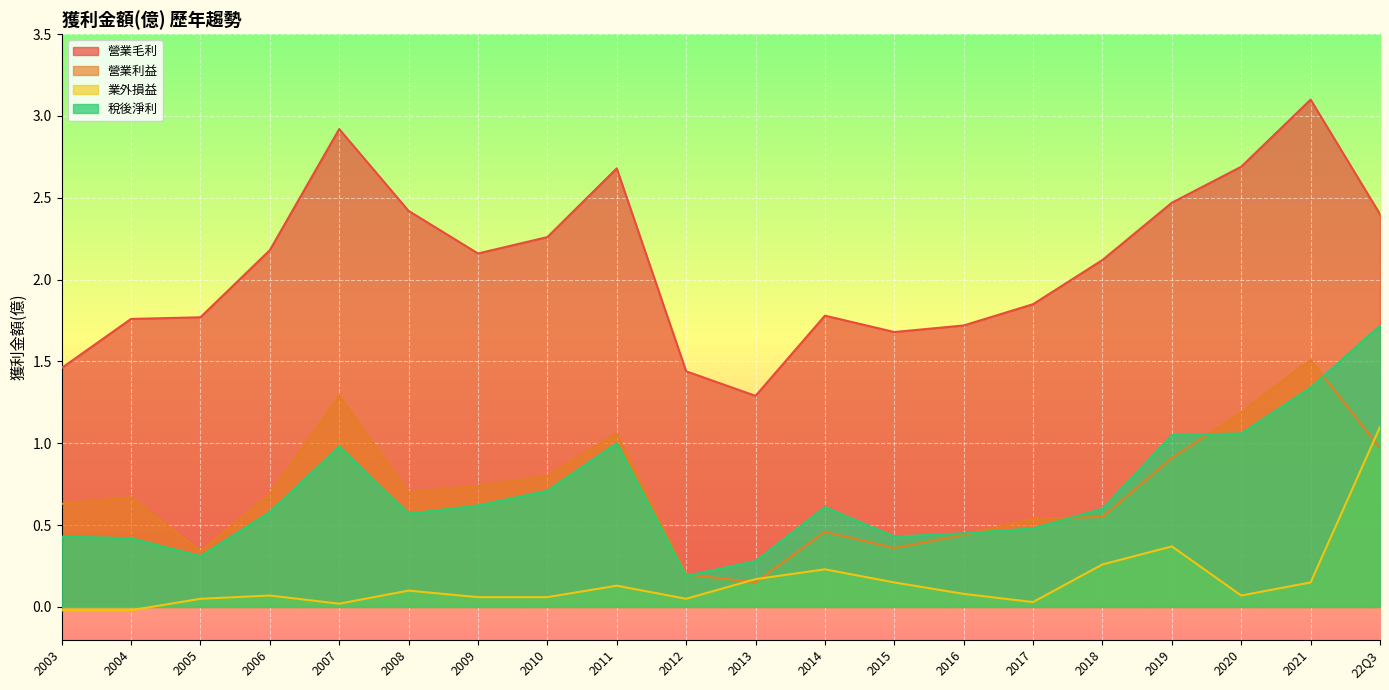

Rank the categories by 稅後淨利 value from highest to lowest.

22Q3, 2021, 2020, 2019, 2011, 2007, 2010, 2009, 2014, 2018, 2006, 2008, 2017, 2016, 2015, 2003, 2004, 2005, 2013, 2012